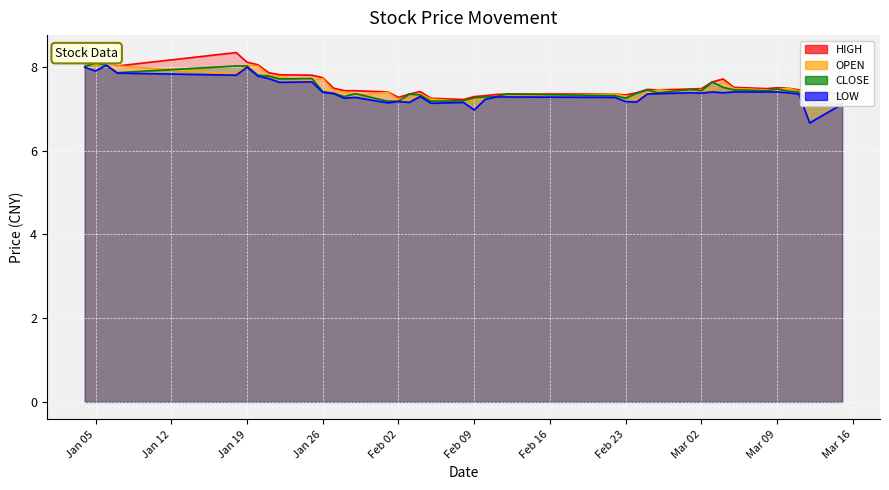

What is the sum of the HIGH values at 20100308 and 20100203?

14.8